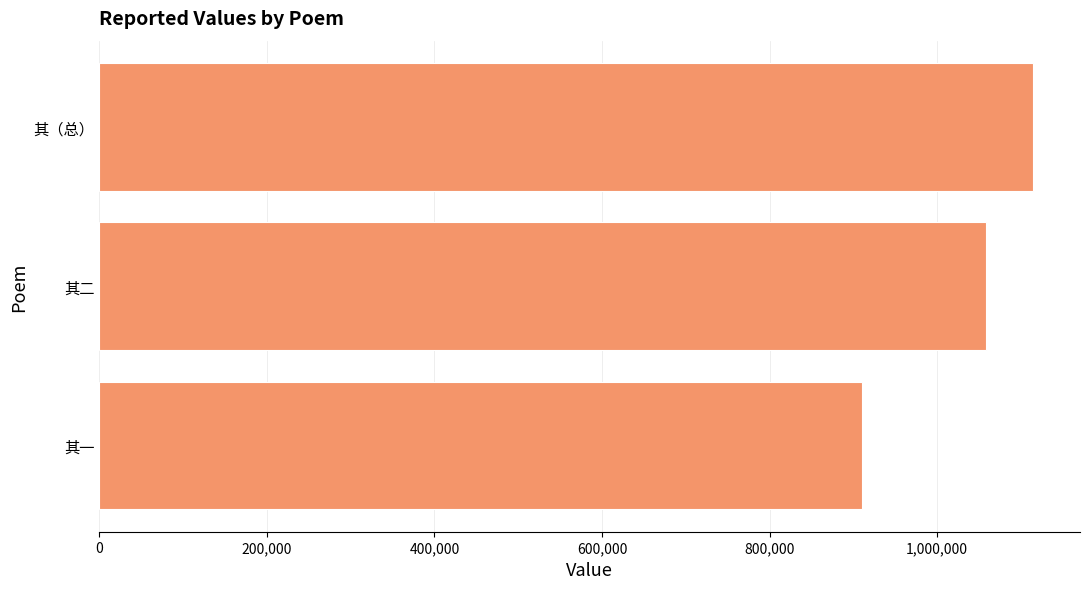

Are the bars grouped side by side (vs. stacked)?

No